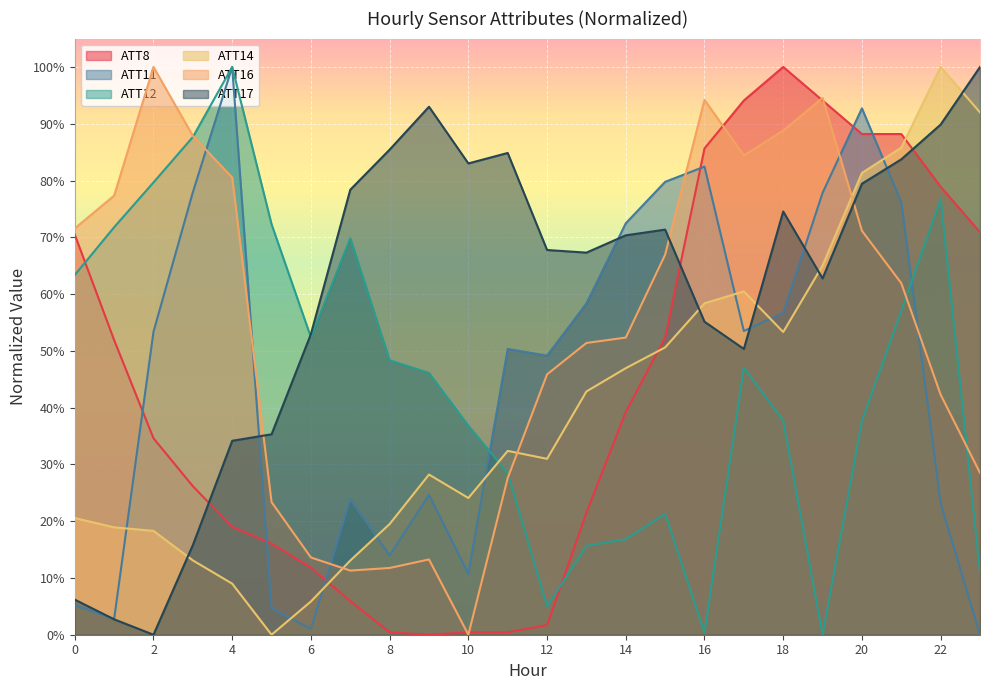

True or false: ATT11 has more than 2 points higher than both neighbors.

True